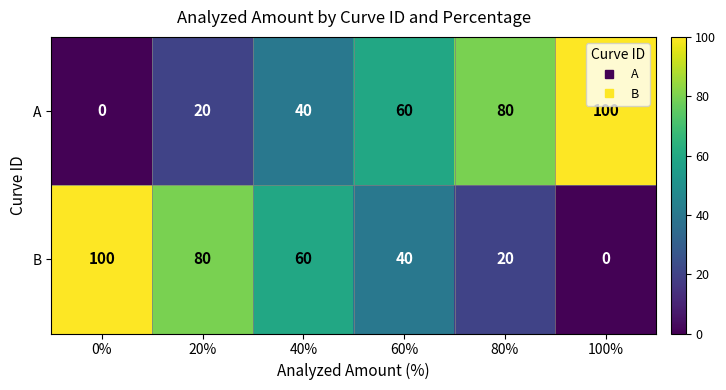

Is it true that A equals 0 at 0%?

True